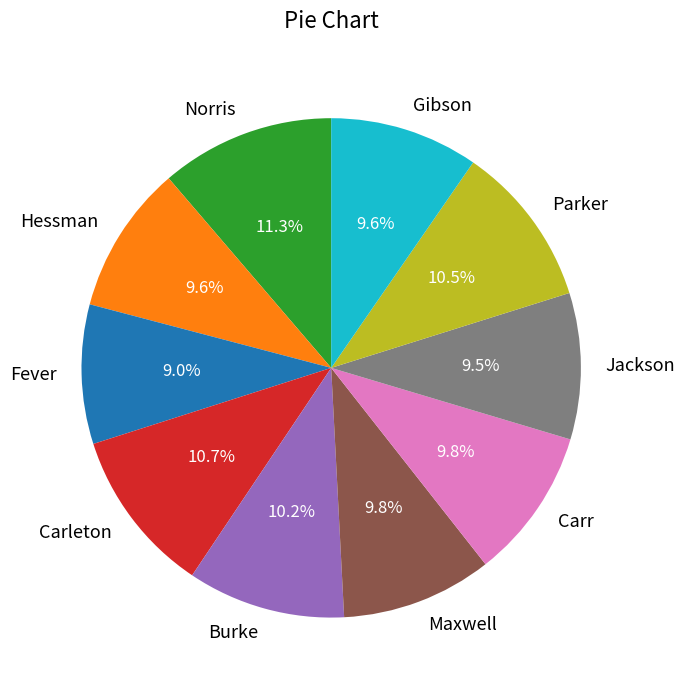

Which slice is the largest?

Norris